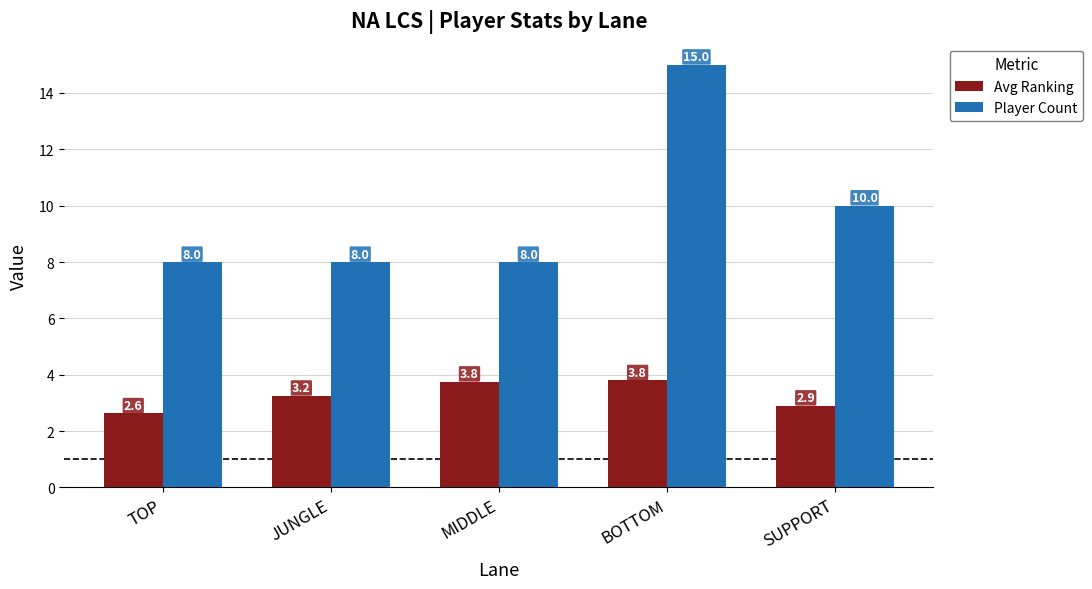

Which series changed the most between JUNGLE and SUPPORT?

Player Count